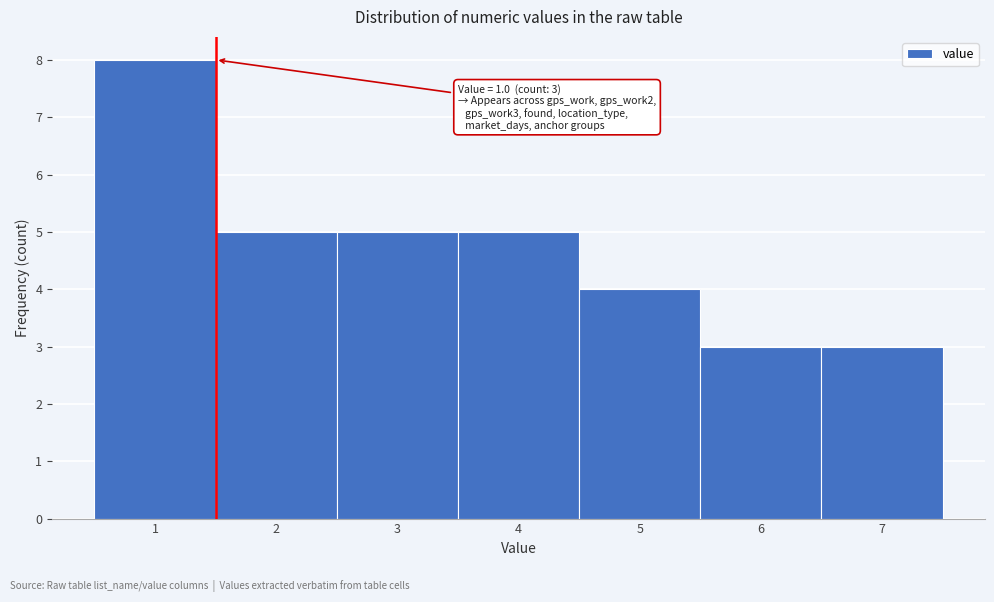

Over which range of the x-axis is the bar tallest?

0.5 to 1.5